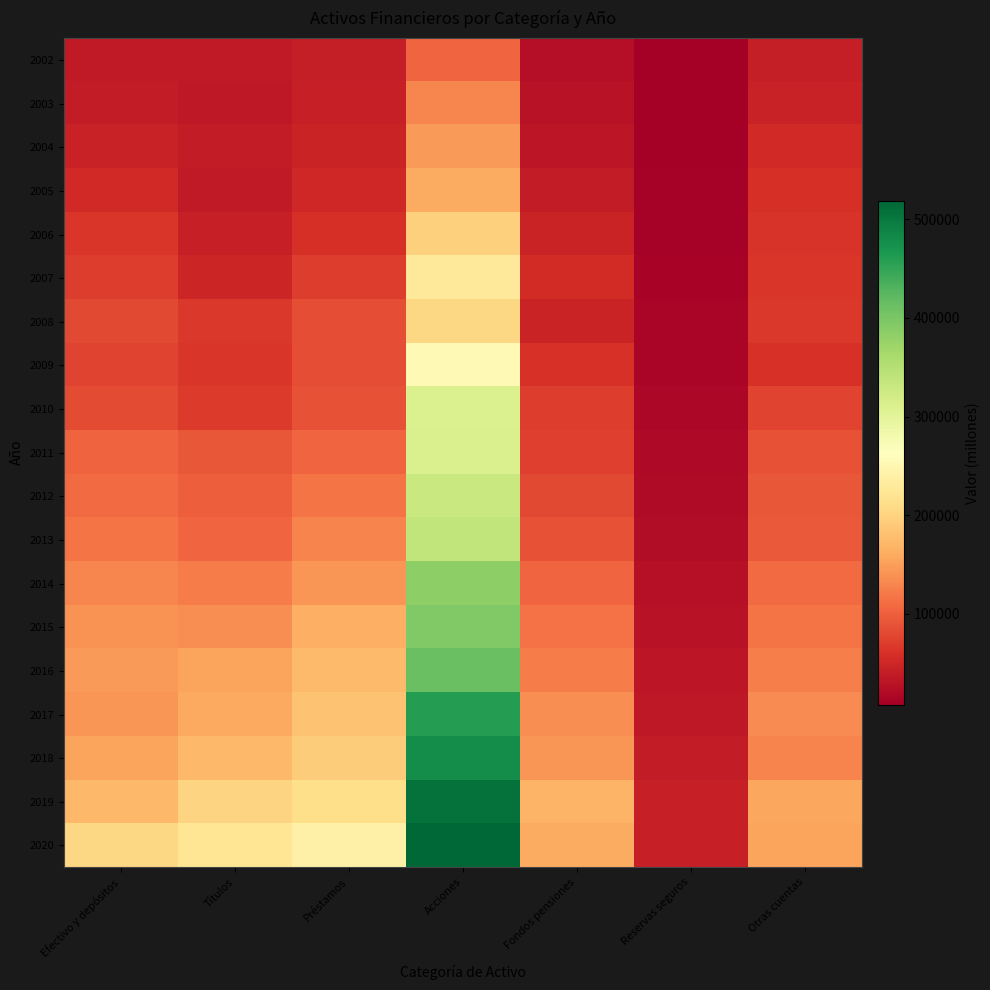

Which series has the widest spread of values?

2020